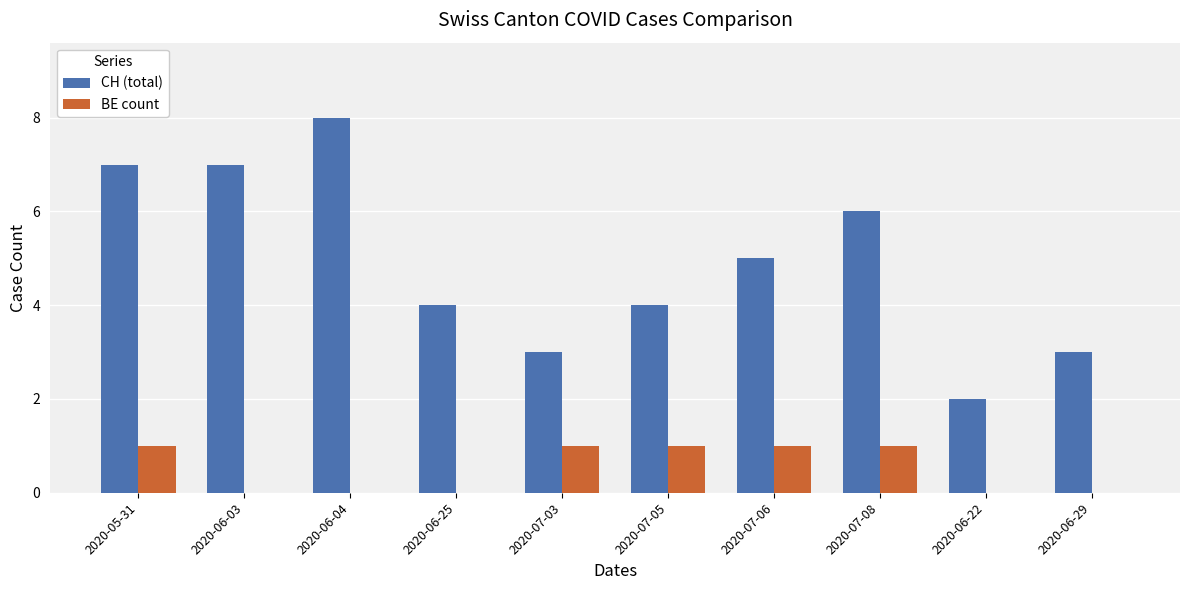

What is the difference between the CH (total) values at 2020-07-03 and 2020-06-22?

1